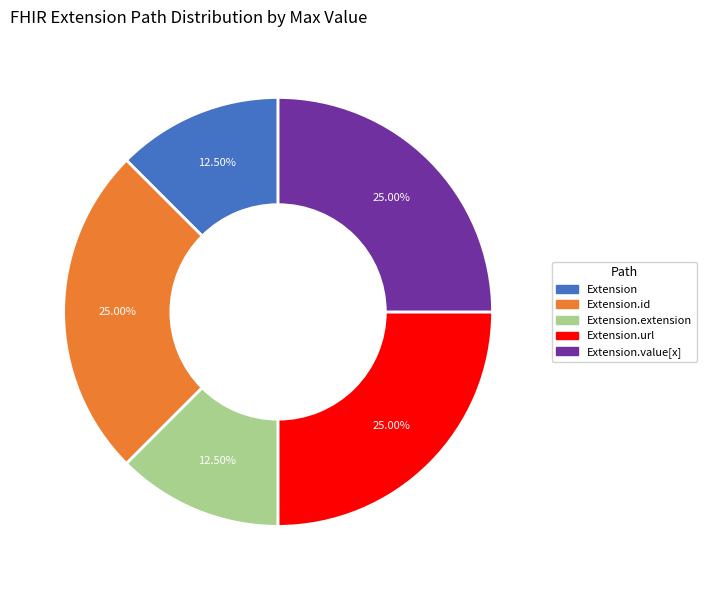

Is there any slice that represents more than half of the pie?

No